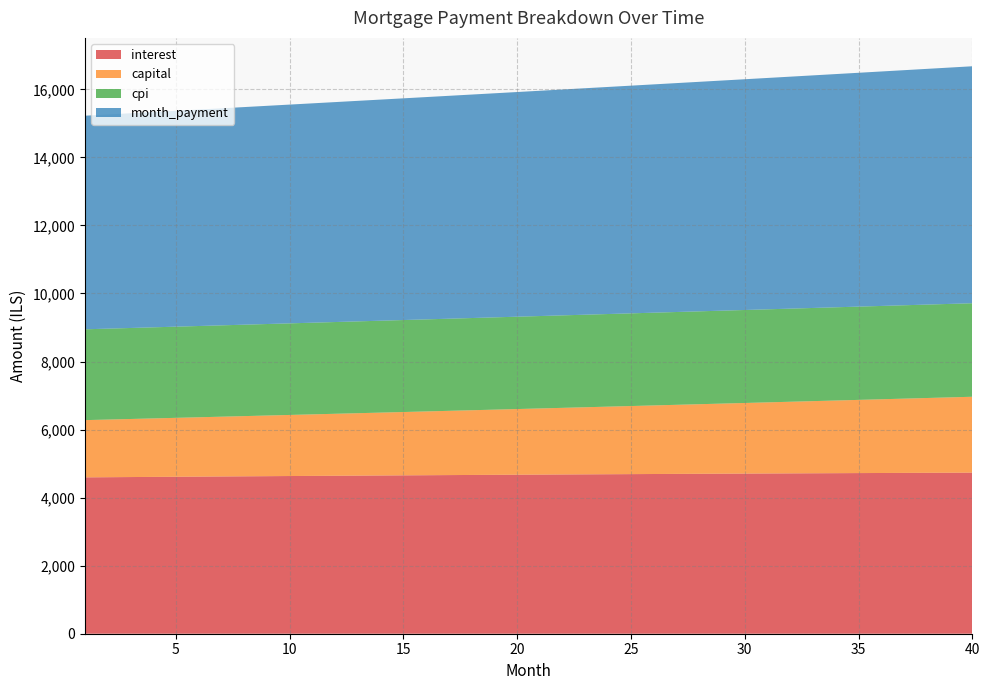

Reading right to left, transcribe all the data shown in this chart.

interest: 40=4734.2	39=4731.8	38=4729.2	37=4726.7	36=4724.0	35=4721.3	34=4718.6	33=4715.7	32=4712.8	31=4709.9	30=4706.9	29=4703.8	28=4700.6	27=4697.4	26=4694.2	25=4690.9	24=4687.5	23=4684.1	22=4680.6	21=4677.1	20=4673.5	19=4669.8	18=4666.1	17=4662.4	16=4658.6	15=4654.7	14=4650.8	13=4646.8	12=4642.8	11=4638.8	10=4634.6	9=4630.5	8=4626.3	7=4622.0	6=4617.7	5=4613.4	4=4609.0	3=4604.6	2=4600.1	1=4595.6
capital: 40=2230.5	39=2214.4	38=2198.4	37=2182.6	36=2166.8	35=2151.2	34=2135.7	33=2120.3	32=2105.0	31=2089.8	30=2074.8	29=2059.8	28=2044.9	27=2030.2	26=2015.6	25=2001.0	24=1986.6	23=1972.3	22=1958.1	21=1943.9	20=1929.9	19=1916.0	18=1902.2	17=1888.5	16=1874.9	15=1861.4	14=1847.9	13=1834.6	12=1821.4	11=1808.3	10=1795.2	9=1782.3	8=1769.4	7=1756.7	6=1744.0	5=1731.4	4=1718.9	3=1706.5	2=1694.2	1=1682.0
cpi: 40=2748.5	39=2747.1	38=2745.7	37=2744.2	36=2742.7	35=2741.2	34=2739.6	33=2738.0	32=2736.4	31=2734.7	30=2733.0	29=2731.3	28=2729.5	27=2727.6	26=2725.8	25=2723.9	24=2722.0	23=2720.0	22=2718.0	21=2716.0	20=2714.0	19=2711.9	18=2709.8	17=2707.6	16=2705.4	15=2703.2	14=2701.0	13=2698.7	12=2696.4	11=2694.1	10=2691.7	9=2689.4	8=2686.9	7=2684.5	6=2682.0	5=2679.5	4=2677.0	3=2674.5	2=2671.9	1=2669.3
month_payment: 40=6964.6	39=6946.1	38=6927.7	37=6909.2	36=6890.9	35=6872.5	34=6854.2	33=6836.0	32=6817.8	31=6799.7	30=6781.6	29=6763.6	28=6745.6	27=6727.7	26=6709.8	25=6691.9	24=6674.1	23=6656.4	22=6638.7	21=6621.0	20=6603.4	19=6585.8	18=6568.3	17=6550.9	16=6533.4	15=6516.1	14=6498.7	13=6481.4	12=6464.2	11=6447.0	10=6429.9	9=6412.8	8=6395.7	7=6378.7	6=6361.7	5=6344.8	4=6327.9	3=6311.1	2=6294.3	1=6277.6